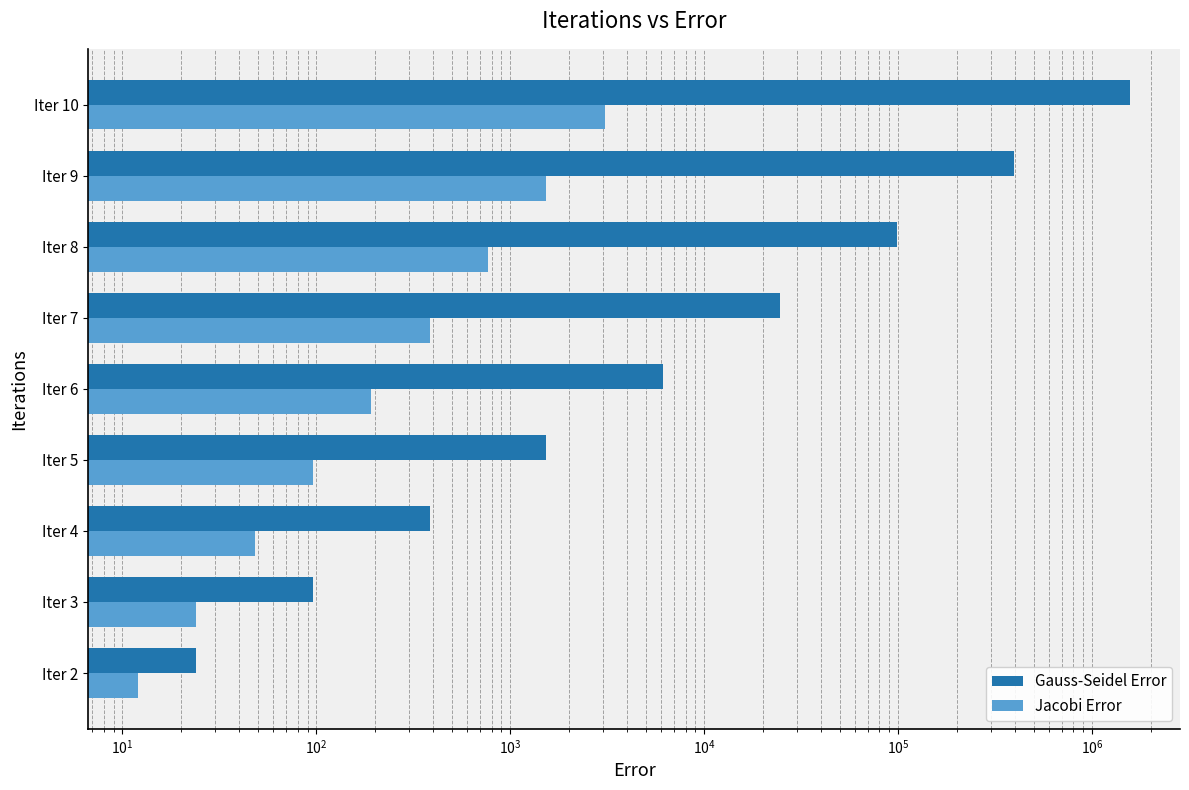

True or false: Jacobi Error has a value of 172 at Iter 5.

False